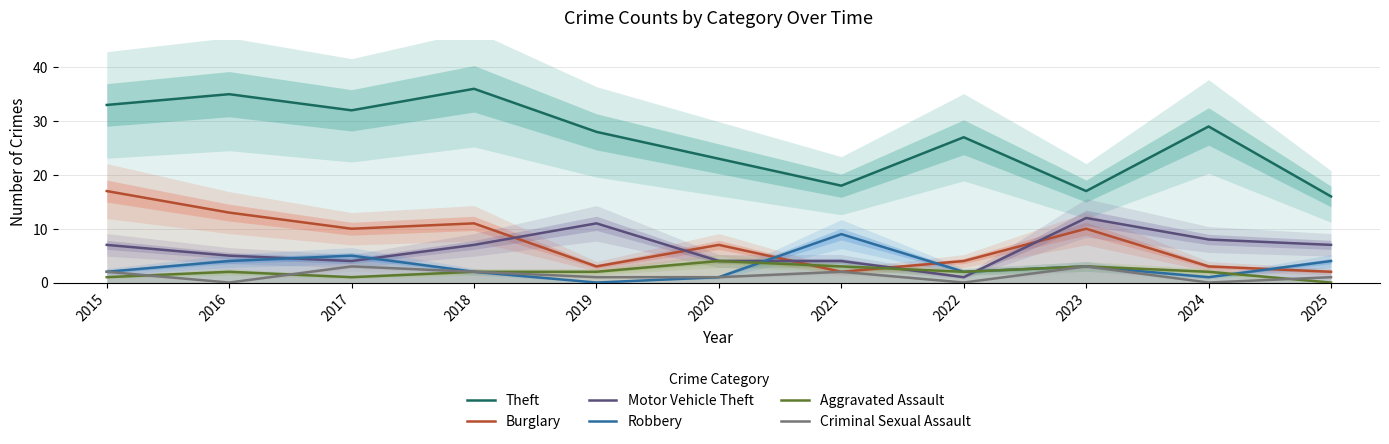

What is the average value of the Burglary series?

7